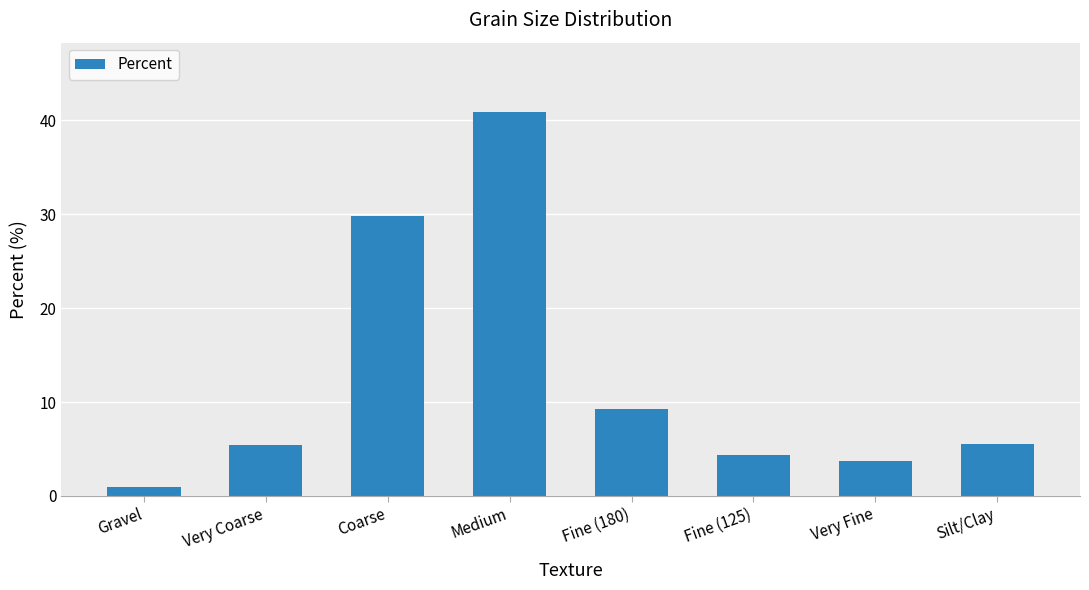

What is the sum of the values at Fine (125) and Gravel?

5.3